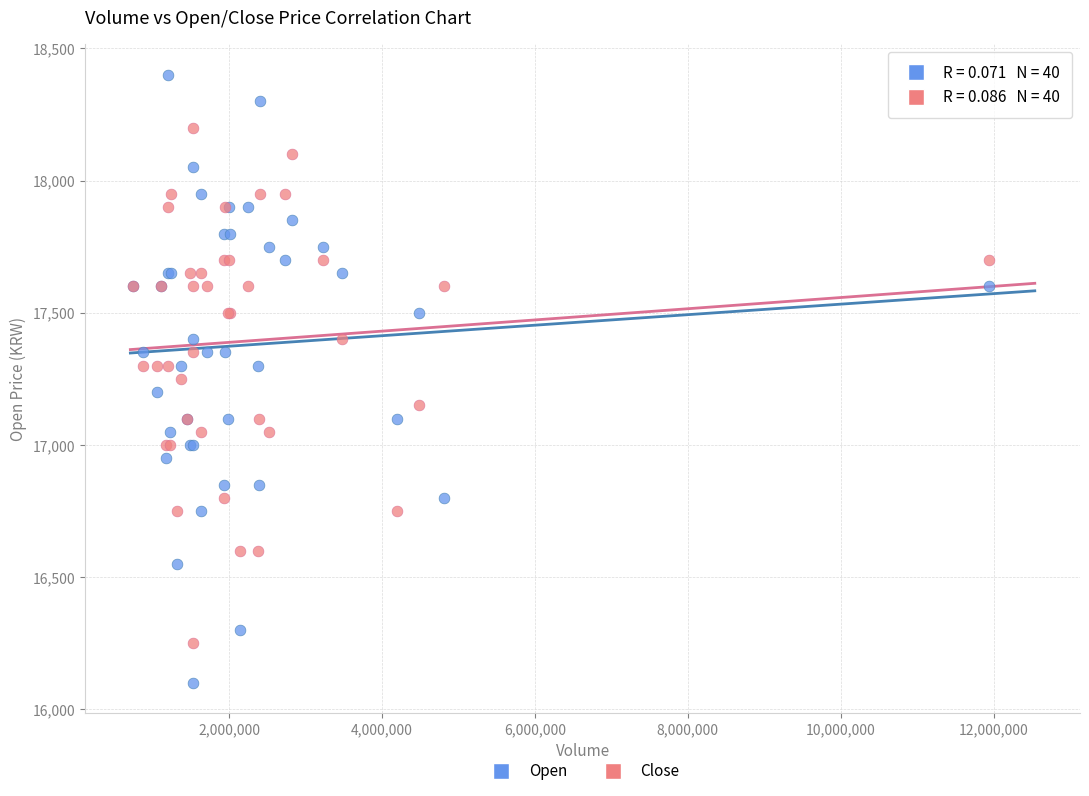

Which series reaches the minimum Y coordinate?

Open